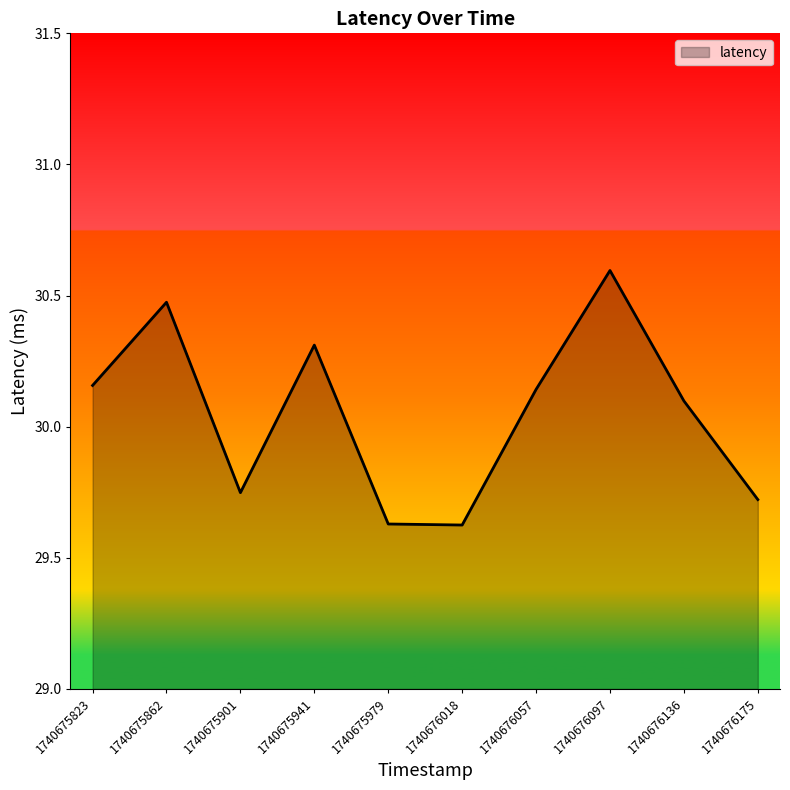

Where is the first local maximum?

1740675862